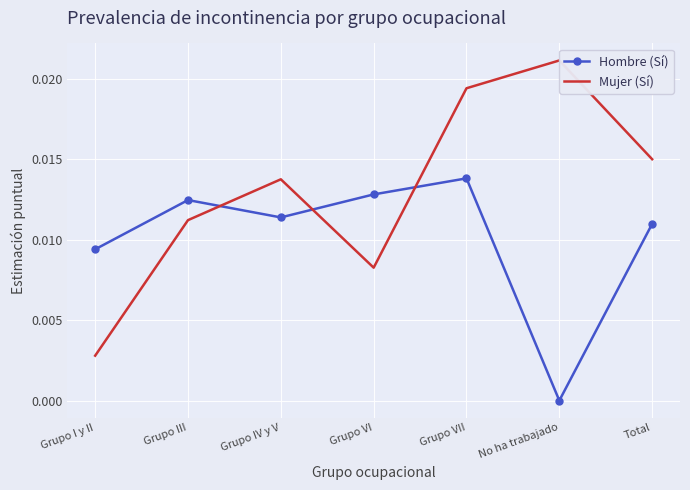

Where is Mujer (Sí) nearest to the value 0?

Grupo I y II